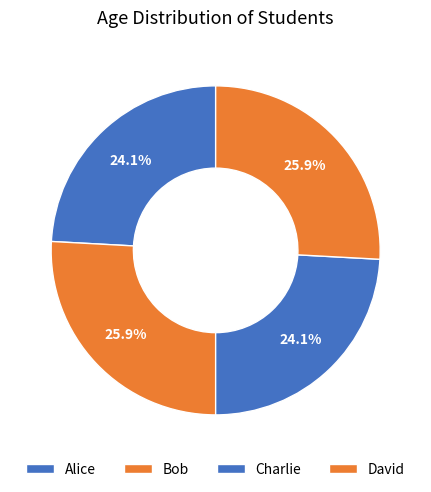

Combined, what portion of the pie is Alice and David?

50.0%